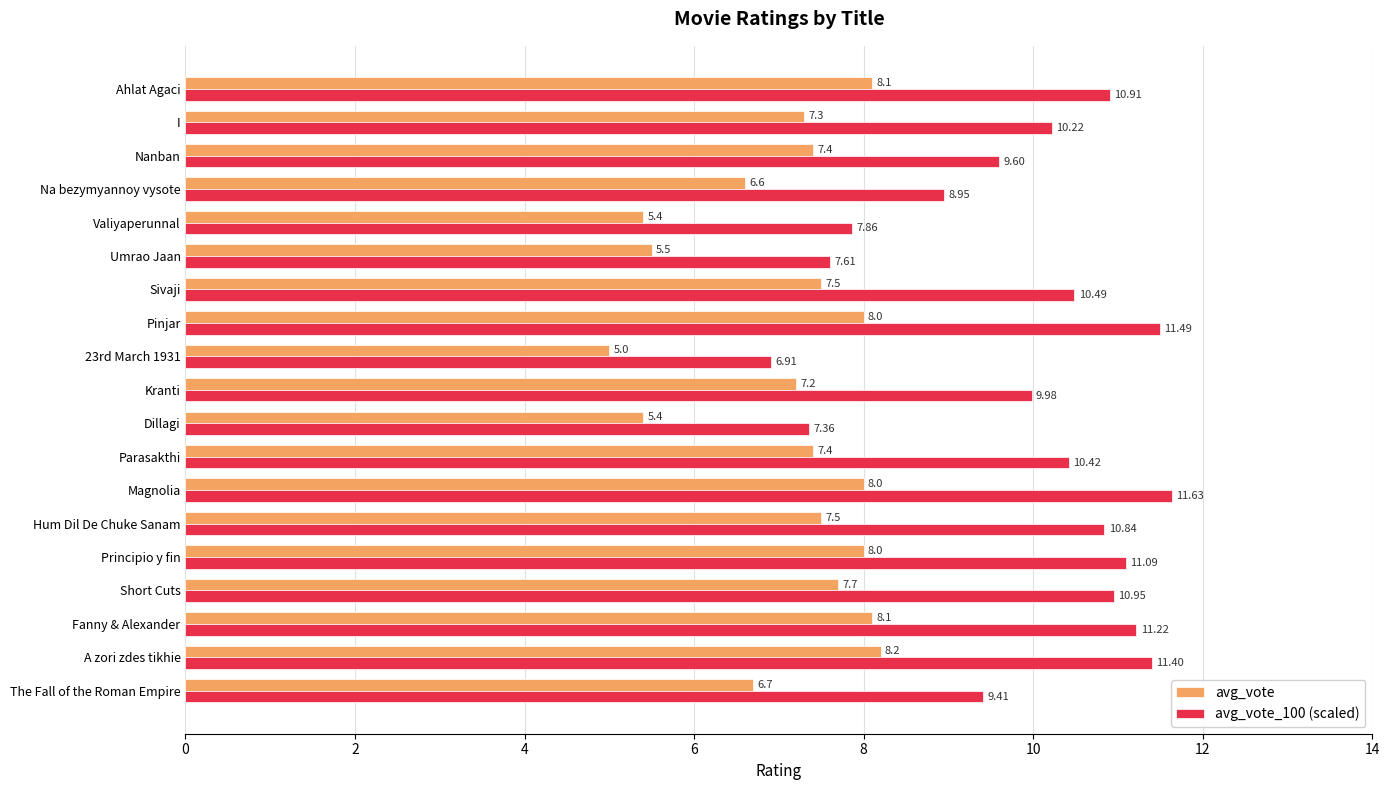

Where is avg_vote nearest to the value 6?

Umrao Jaan